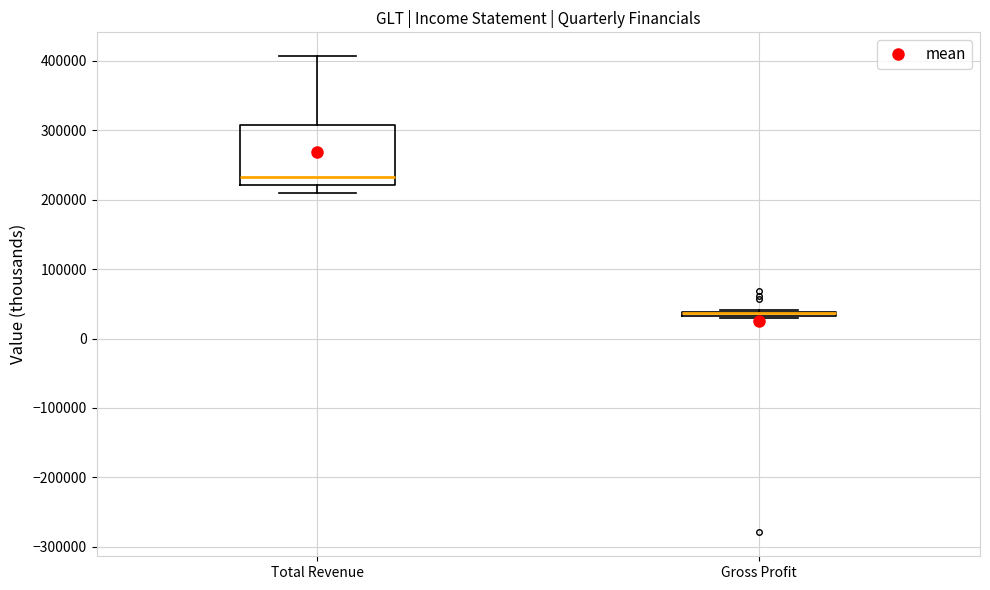

Where is the upper edge of the box for Gross Profit on the y-axis? The values are not printed on the chart, so give them approximately, as read against the axis.

40000